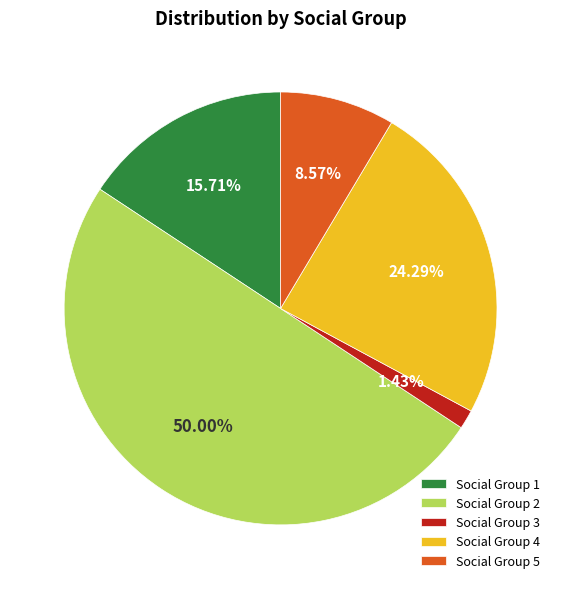

Which slice is the largest?

Social Group 2